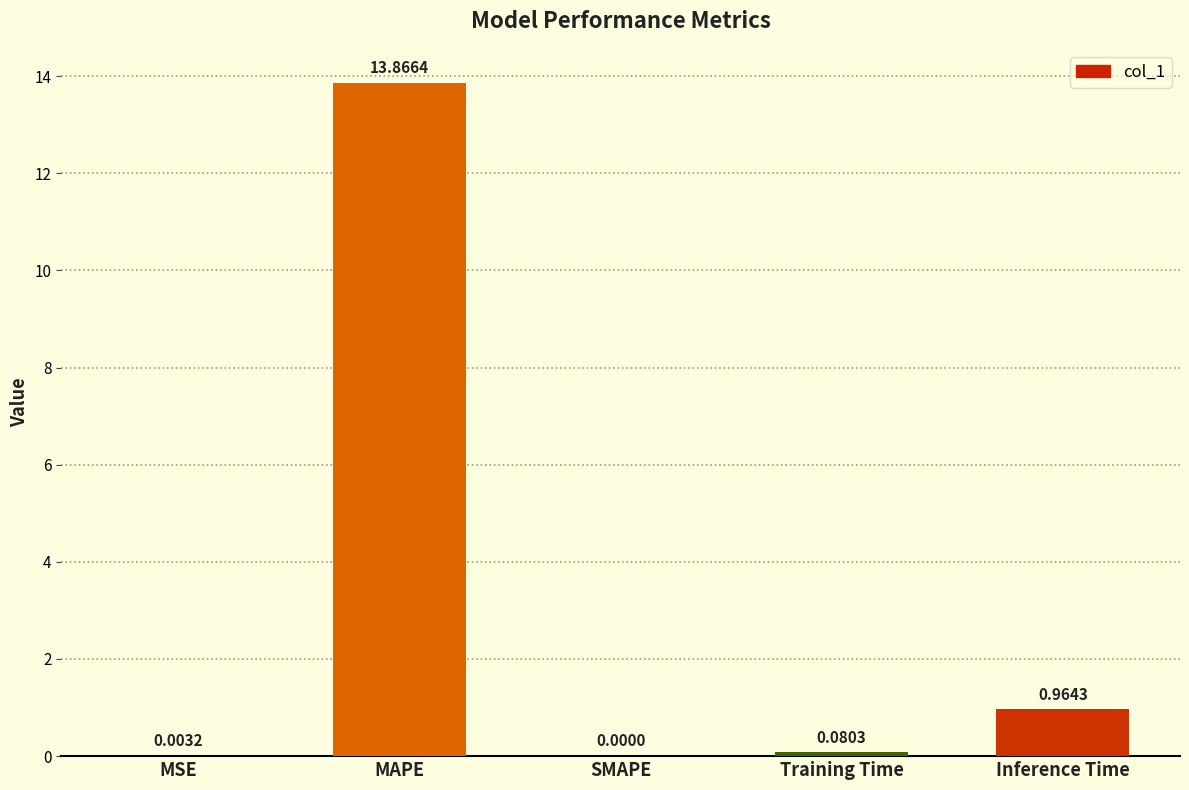

What is the sum of the values at Inference Time and MAPE?

14.8